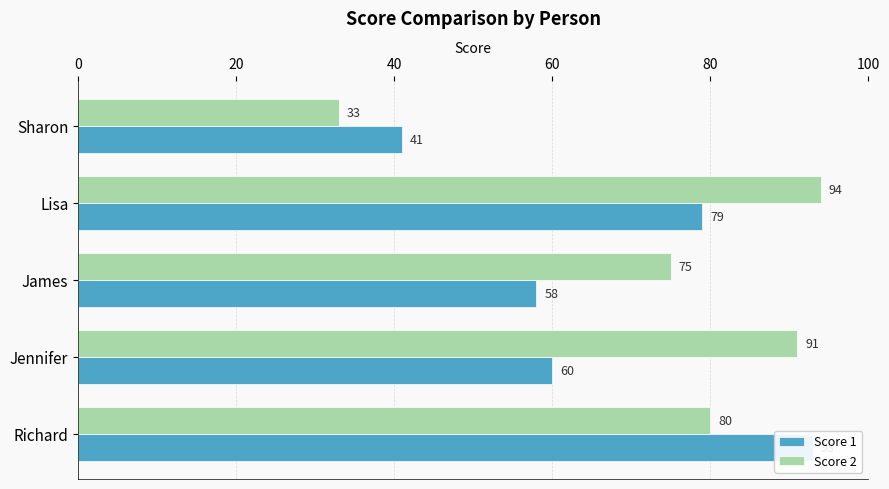

What is the difference between the maximum and minimum values in the Score 2 series?

61